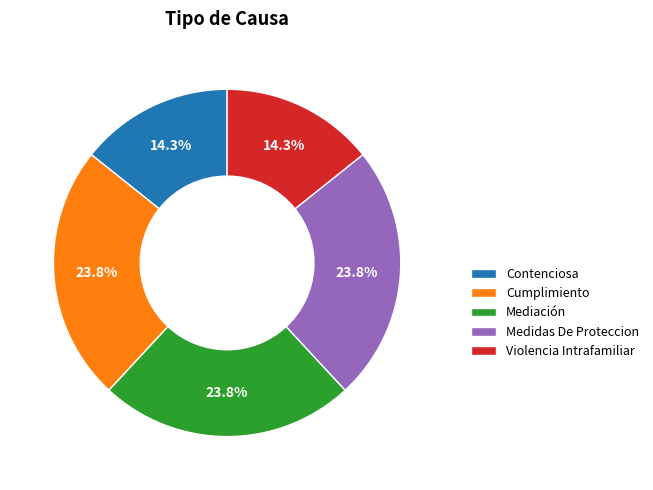

Which has a higher value, Contenciosa or Mediación?

Mediación